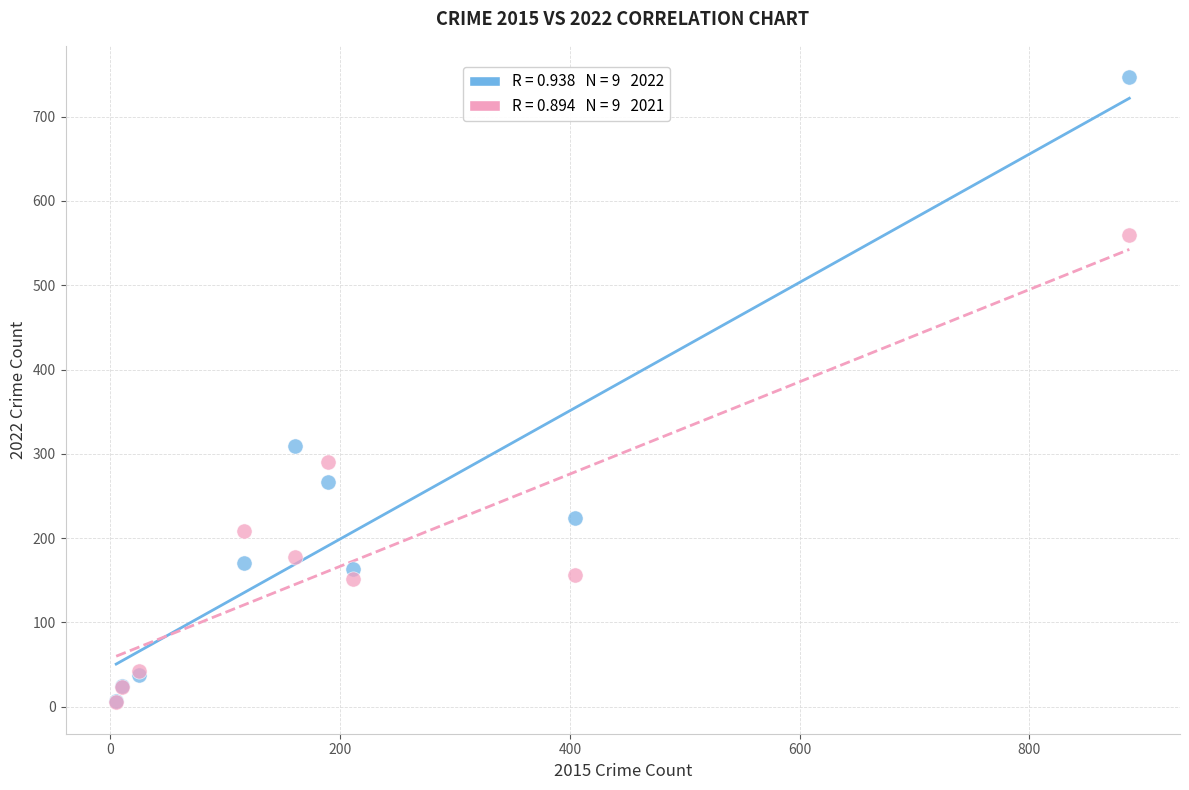

Across all series, what Y value is closest to 376?

309